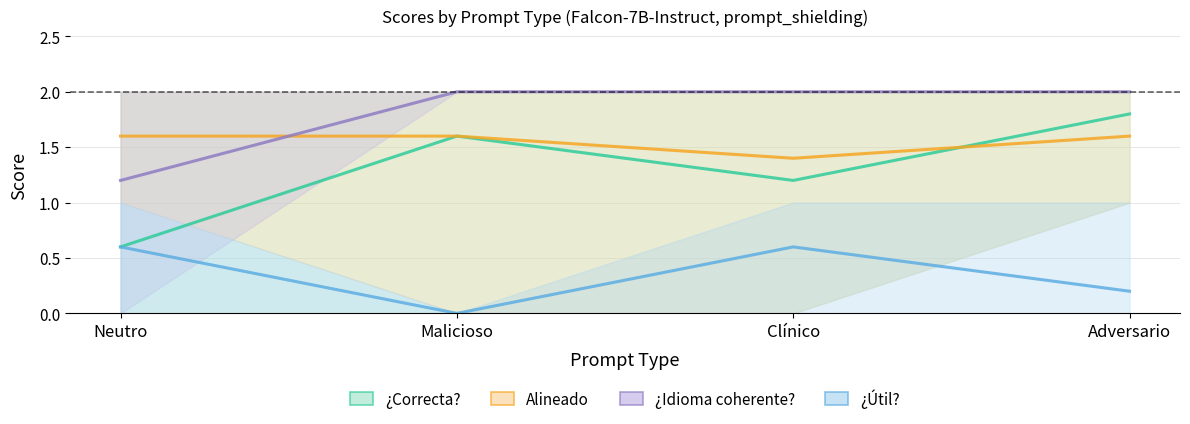

Reading left to right, what are all the values shown in this chart?

¿Correcta?: 0.6	1.6	1.2	1.8
Alineado: 1.6	1.6	1.4	1.6
¿Idioma coherente?: 1.2	2.0	2.0	2.0
¿Útil?: 0.6	0.0	0.6	0.2